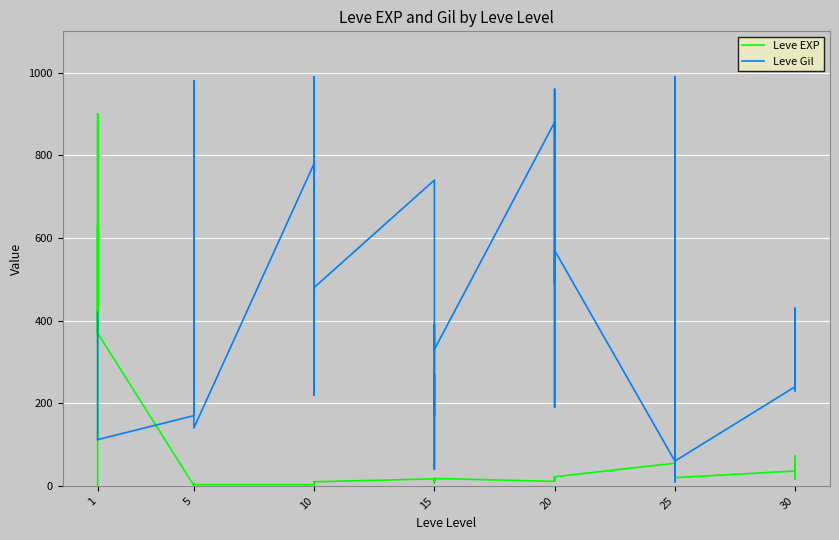

At how many categories does at least one series exceed 185?

33